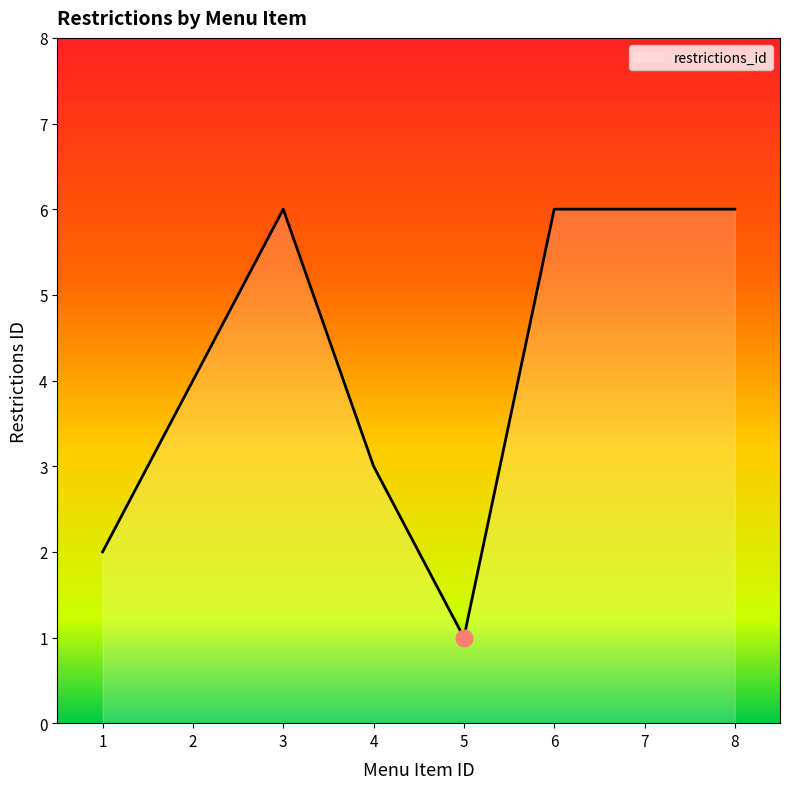

Does the chart display data point markers on the line(s)?

No